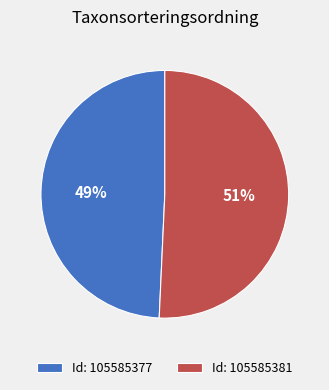

Between Id: 105585377 and Id: 105585381, which is larger?

Id: 105585381